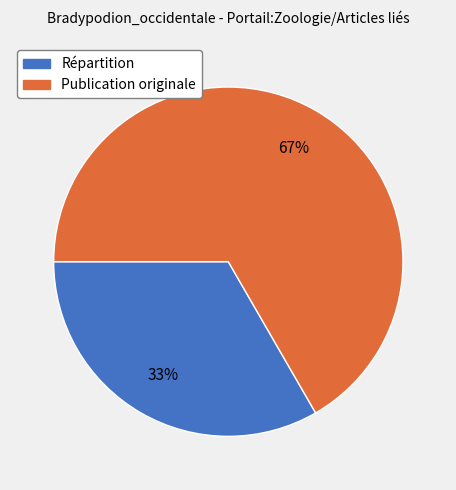

What is the smallest slice in the pie chart?

Répartition